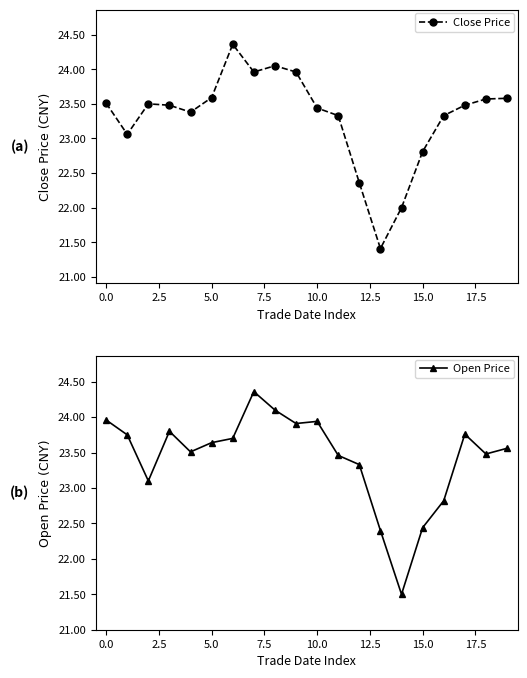

At which label does Open Price first exceed 23?

0.0